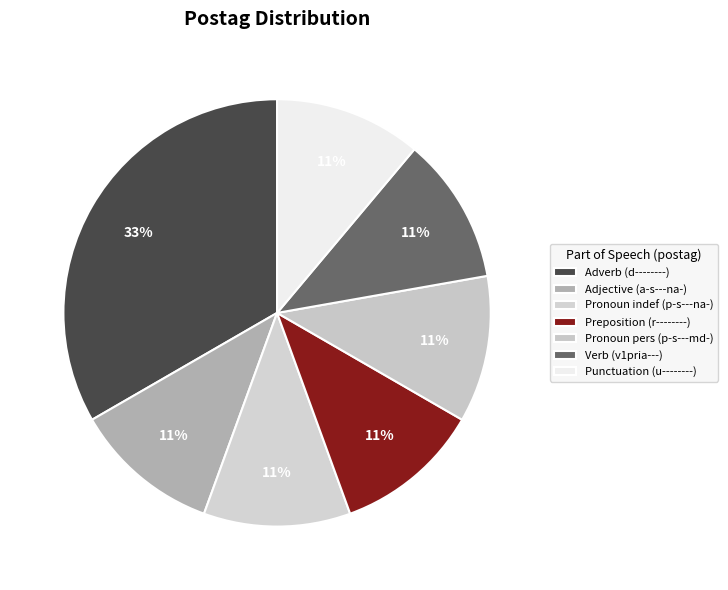

How many slices are in this pie chart?

7